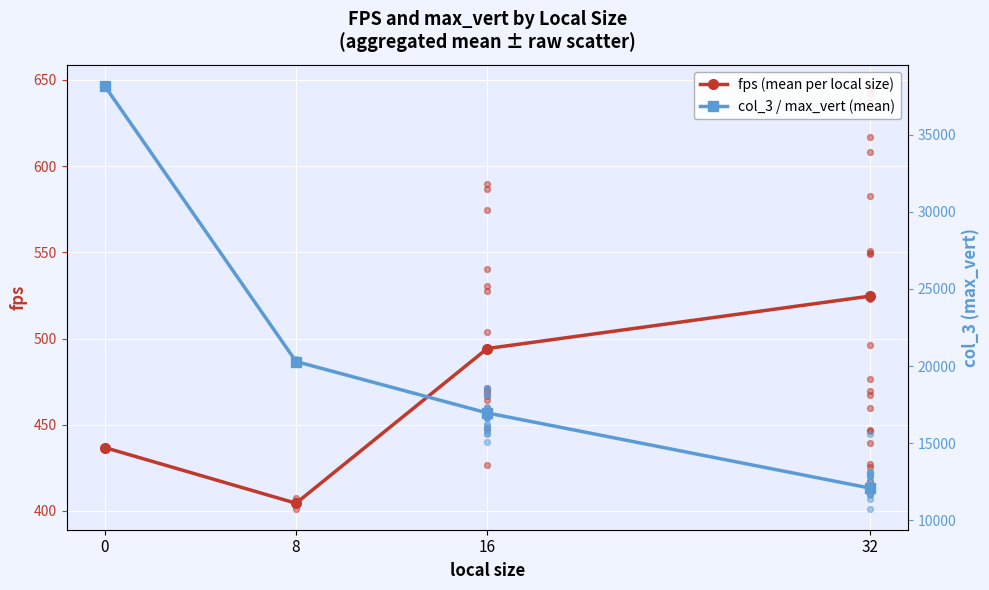

Which series reaches the maximum Y coordinate?

col_3 / max_vert (mean)